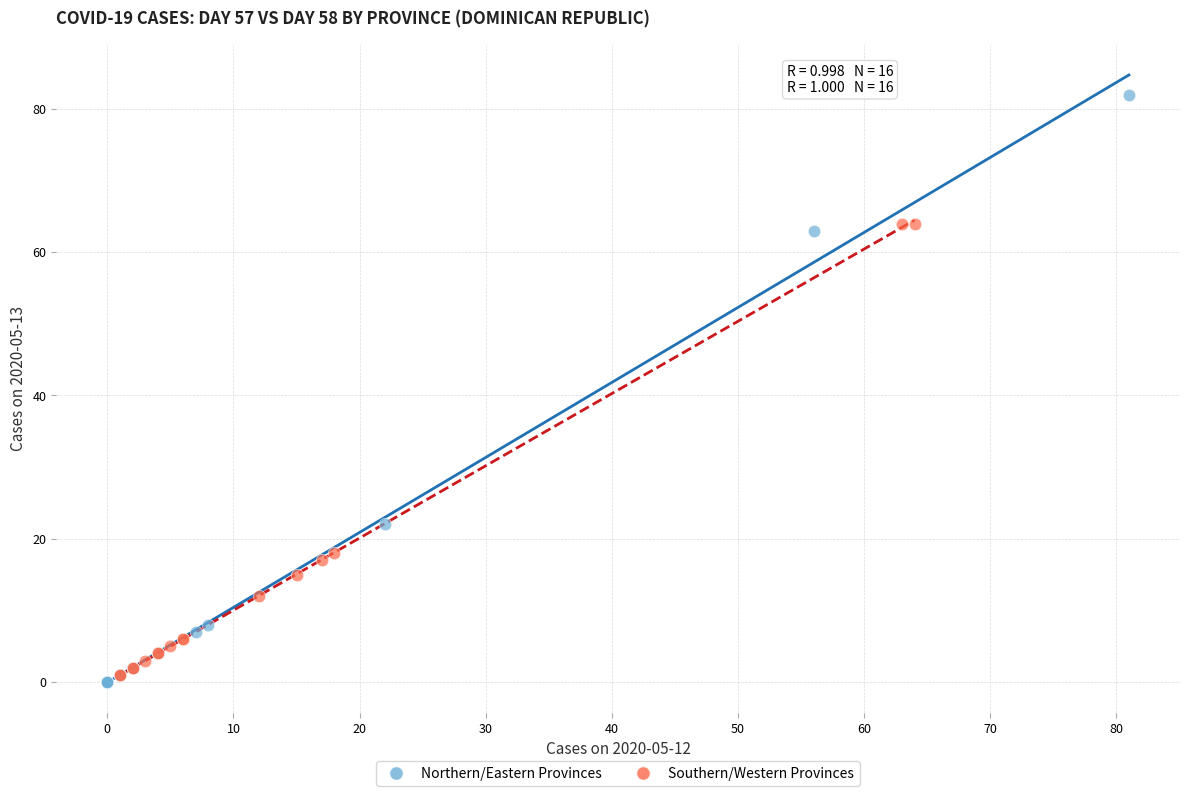

Which series reaches the maximum Y coordinate?

Northern/Eastern Provinces